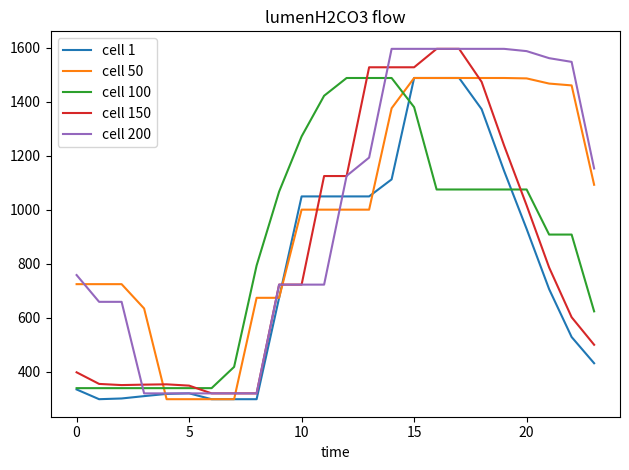

Does the chart have visible grid lines?

No